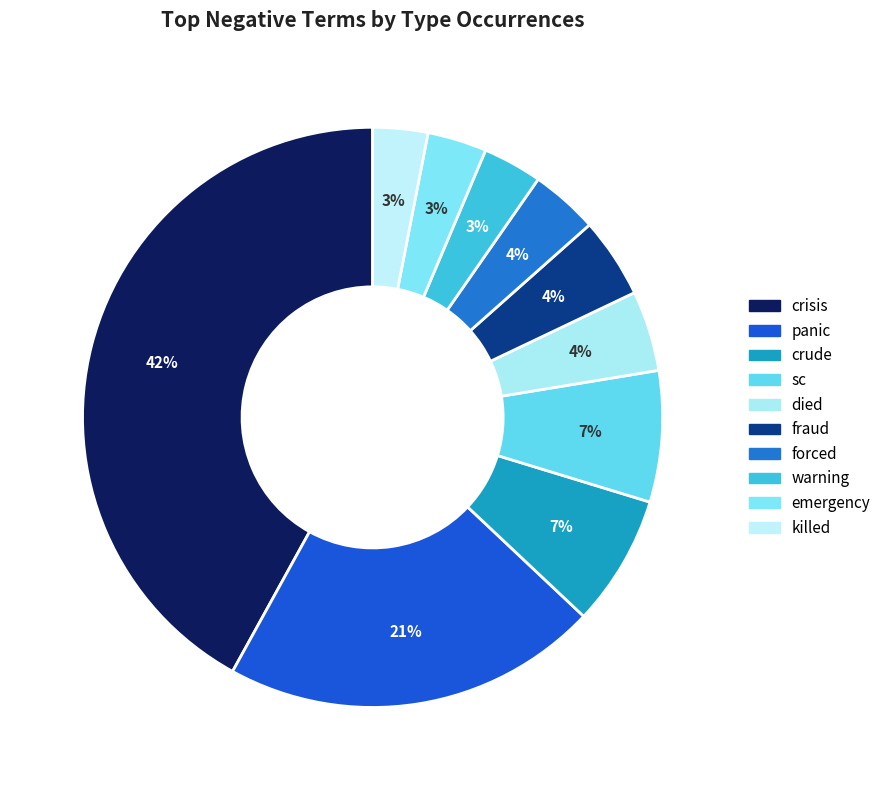

How many segments does this pie chart have?

10